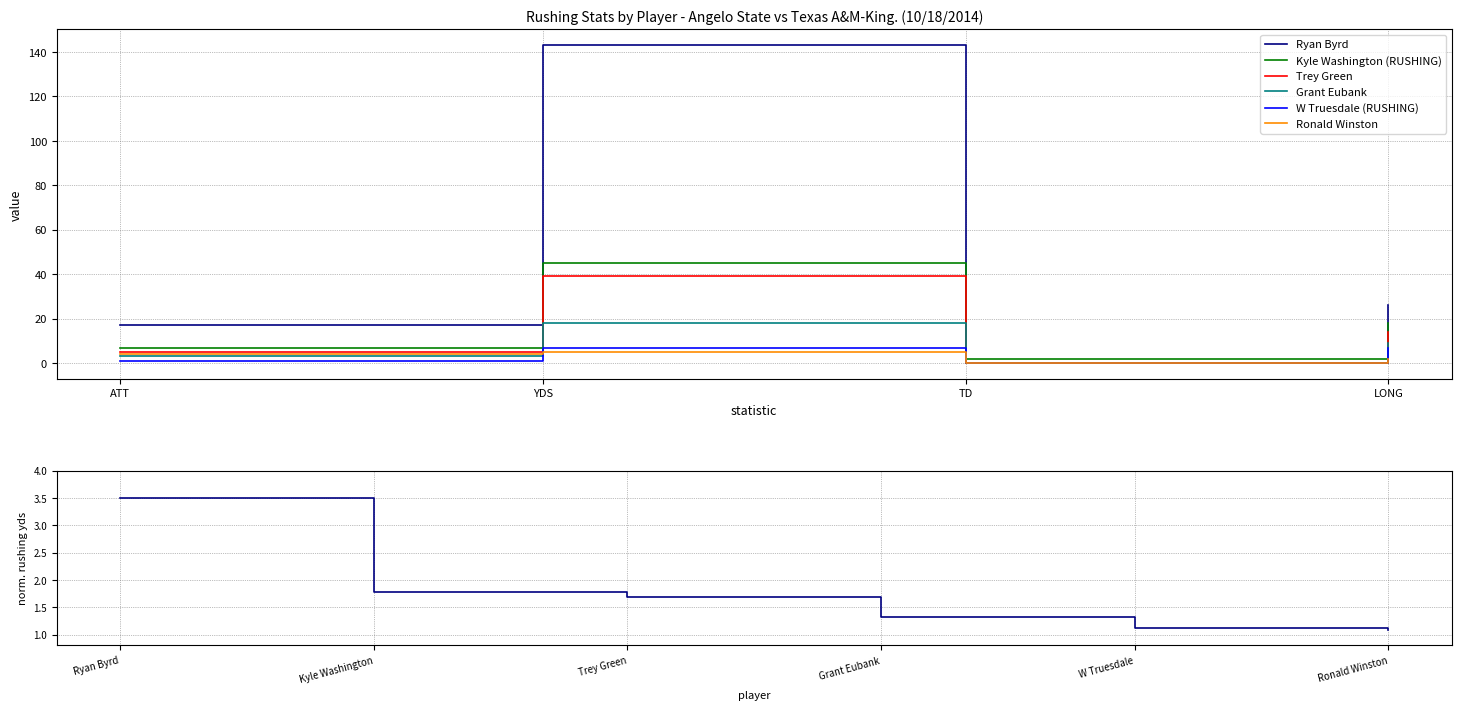

Is it true that Kyle Washington (RUSHING) equals 2 at TD?

True